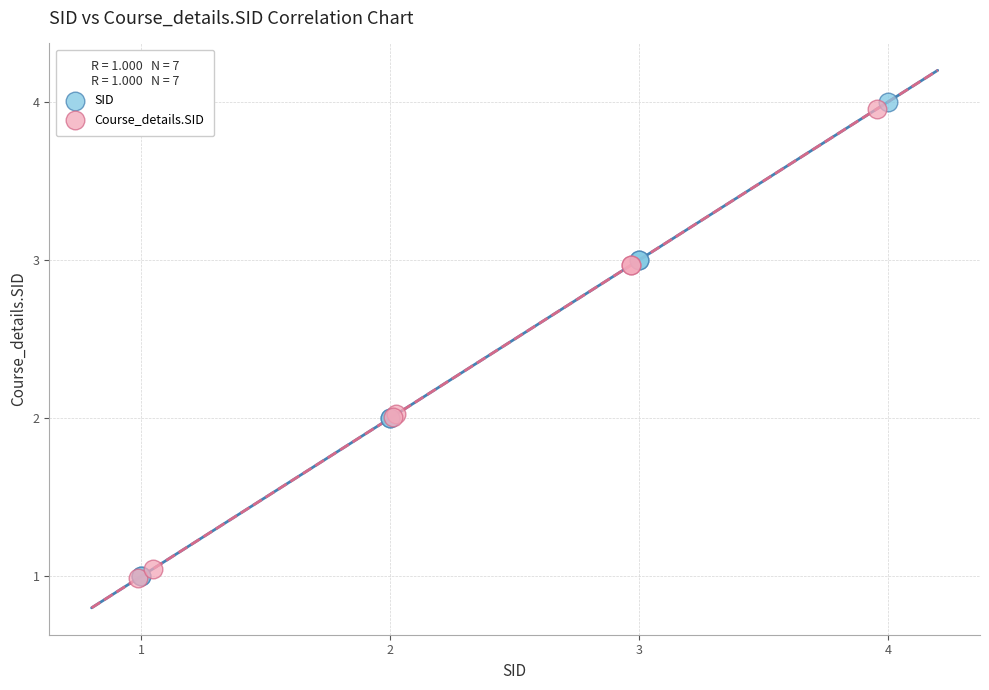

Which series has the largest Y range (max minus min)?

SID